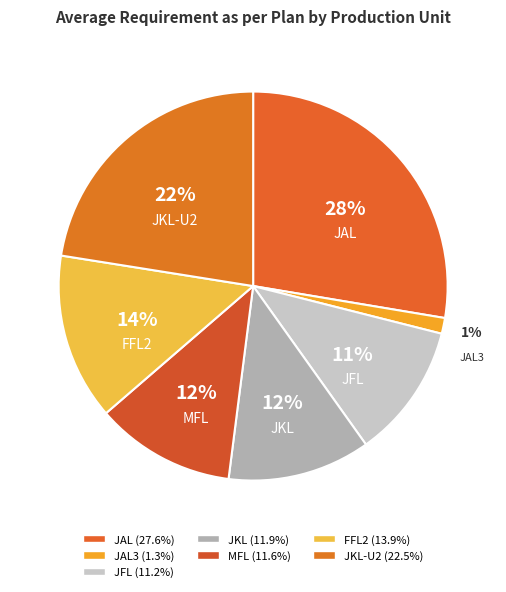

What percentage is the JKL-U2 slice, to the nearest percent?

22%